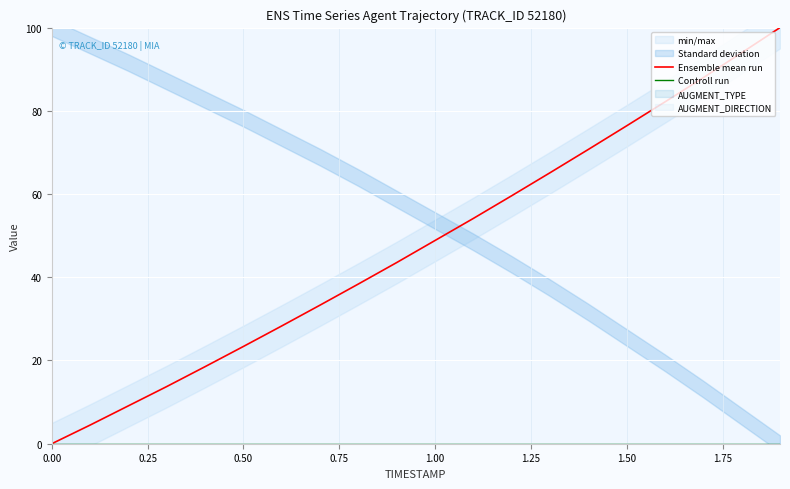

Reading left to right, list all the values displayed in this chart.

Ensemble mean run: 0.0	4.5	9.1	13.7	18.5	23.4	28.3	33.3	38.4	43.5	48.8	54.1	59.6	65.1	70.7	76.4	82.2	88.0	94.0	100.0
Controll run: 0.0	0.0	0.0	0.0	0.0	0.0	0.0	0.0	0.0	0.0	0.0	0.0	0.0	0.0	0.0	0.0	0.0	0.0	0.0	0.0